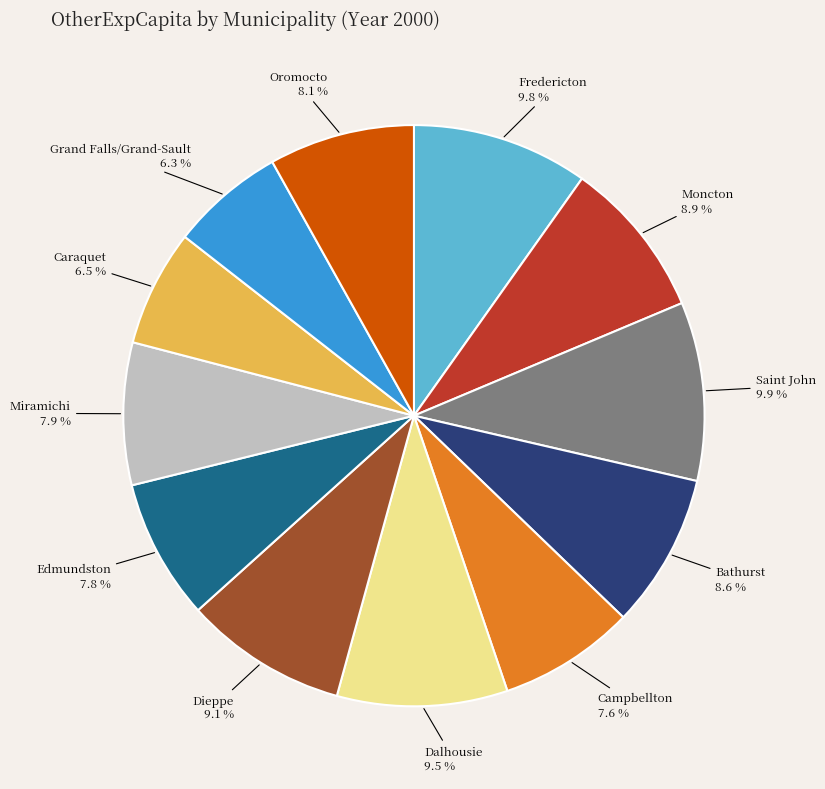

Which has a higher value, Grand Falls/Grand-Sault or Campbellton?

Campbellton